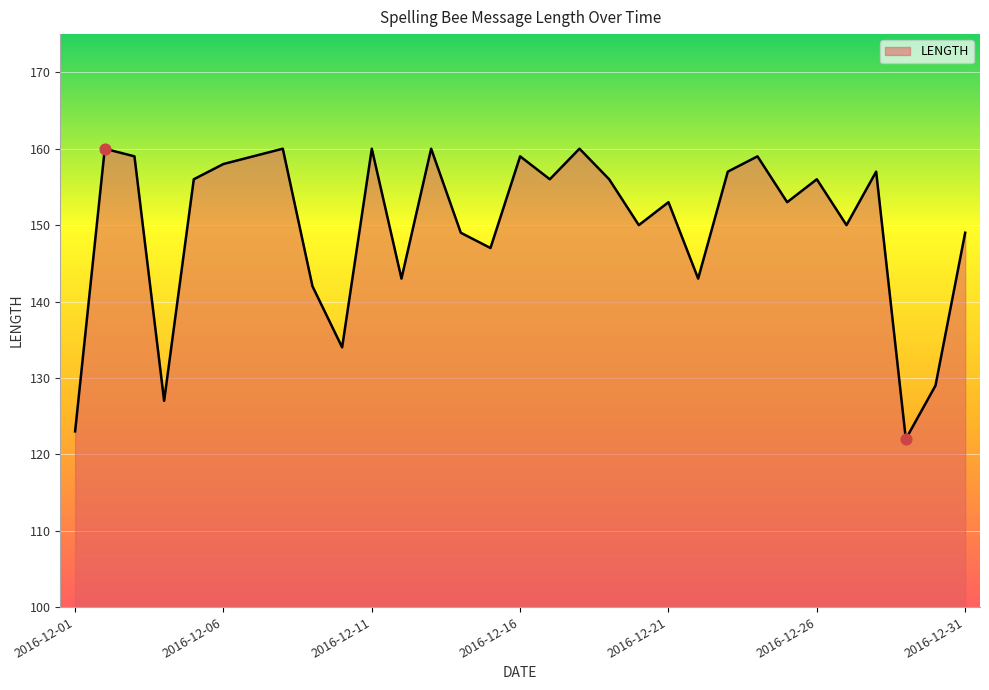

What is the smallest value displayed?

122